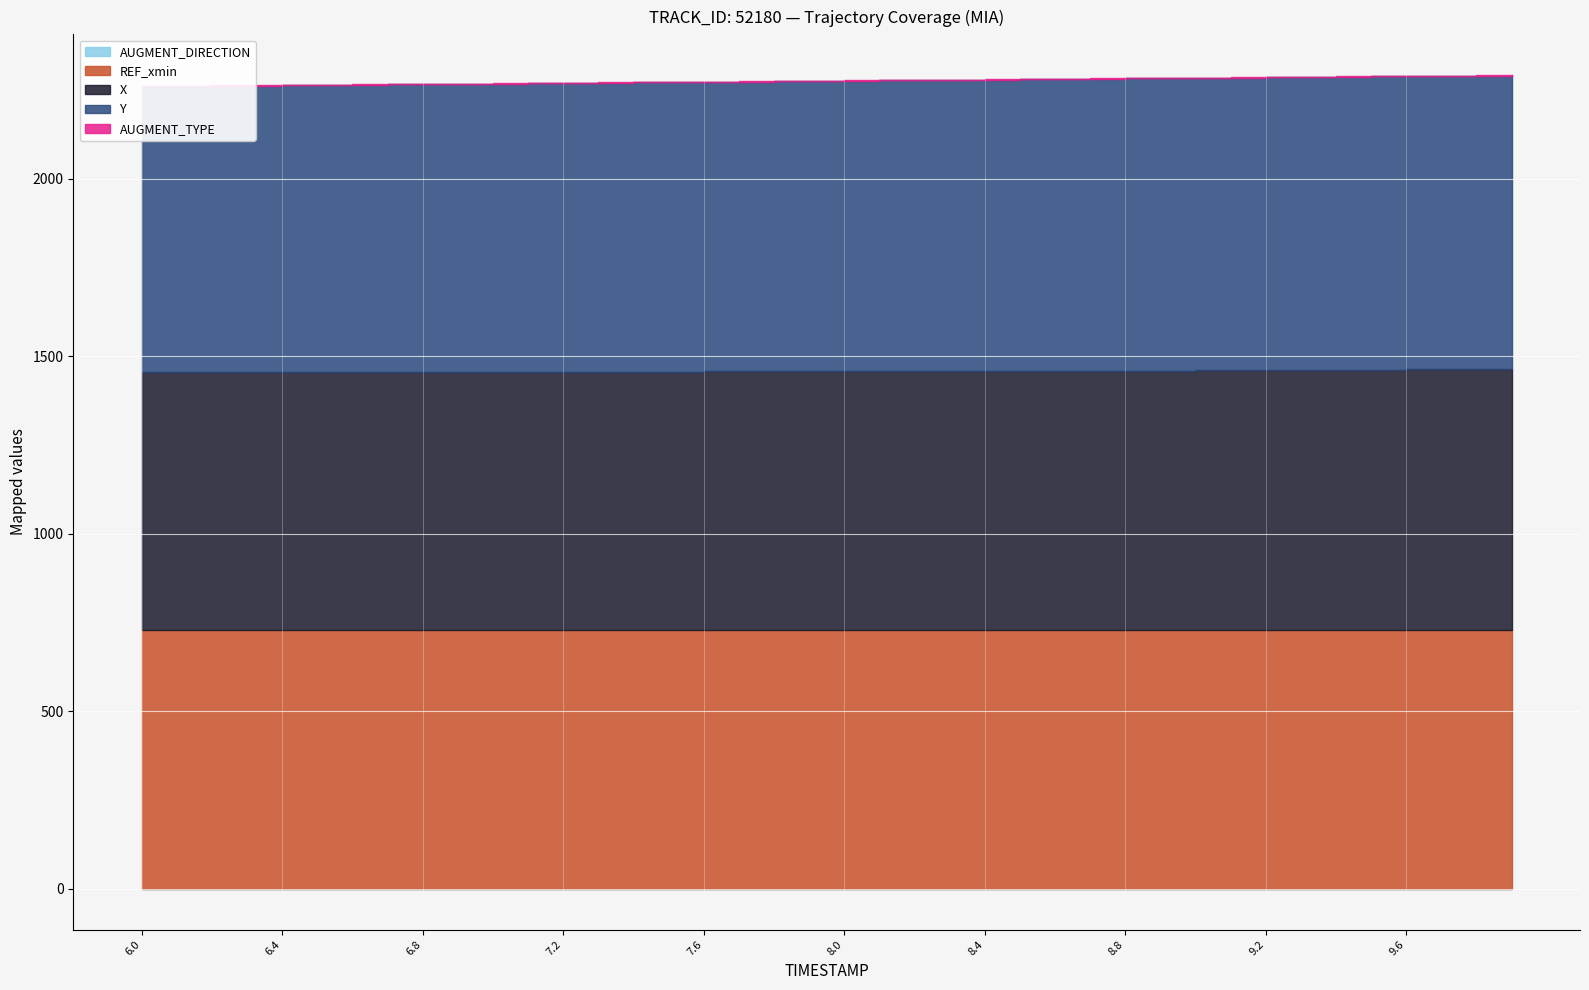

What is the label of the 3rd point from the right?

9.7